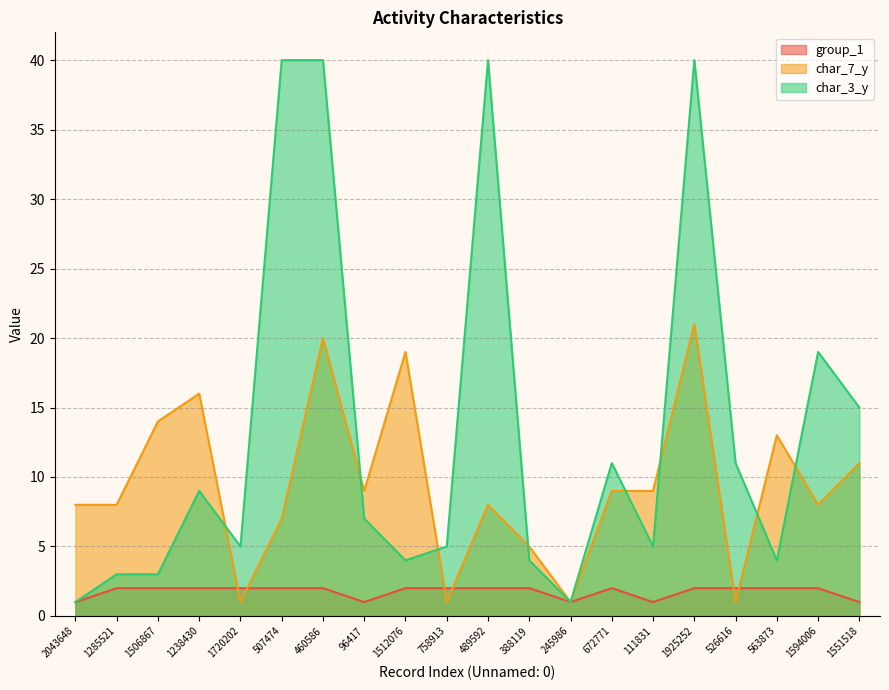

What position from the right is 672771?

7